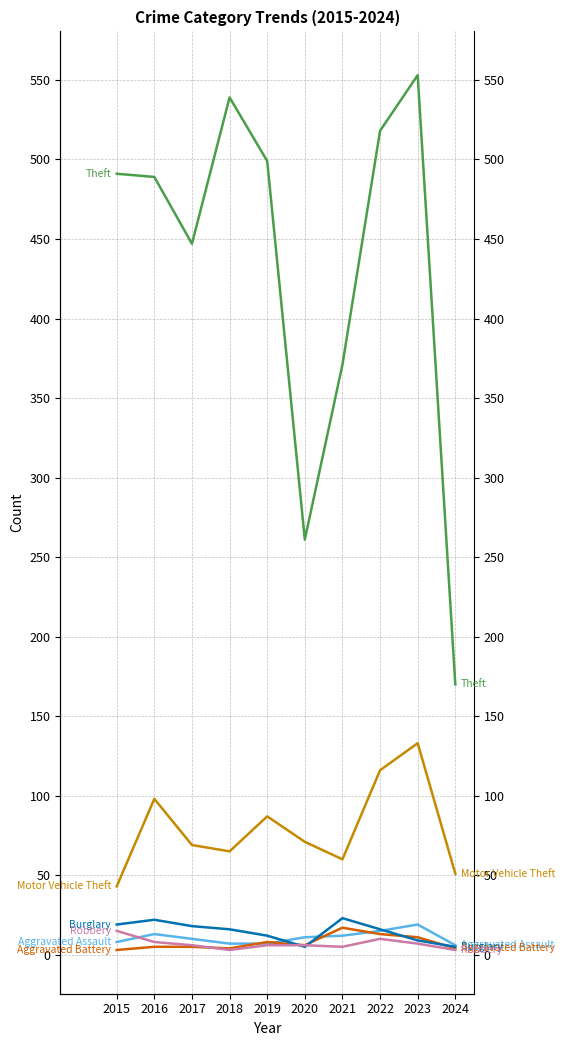

True or false: Motor Vehicle Theft has more than 1 interior local peaks.

True